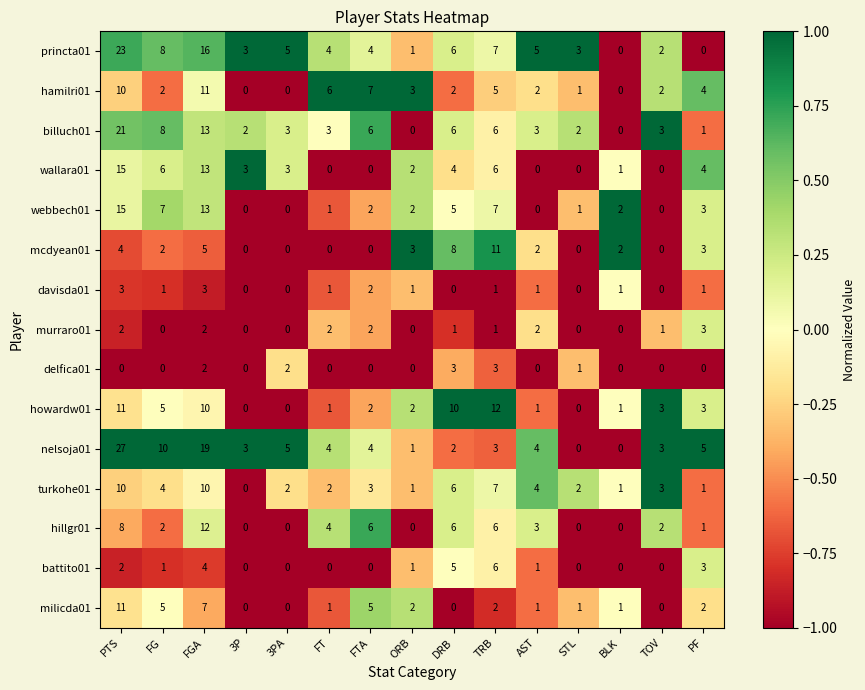

What is the total value across all series at FT?

29